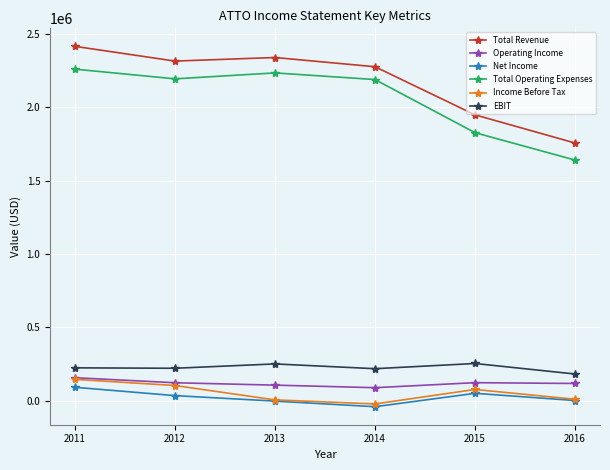

True or false: Total Revenue has a value of 2278200 at 2014.

True